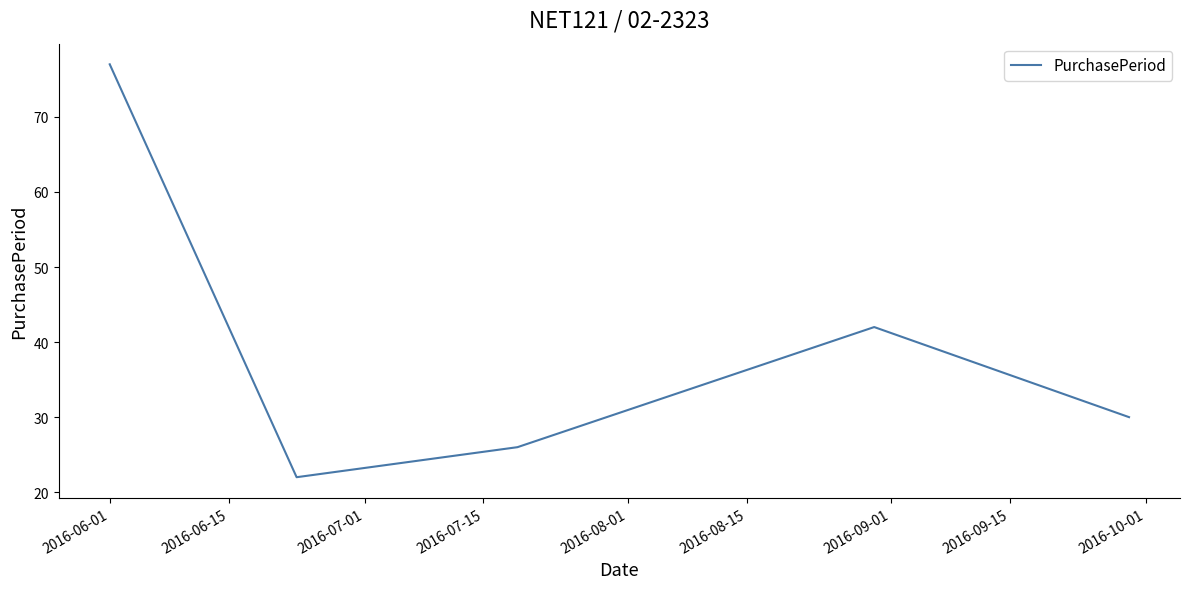

How many interior local valleys (lower than both neighbors) does the data have?

1